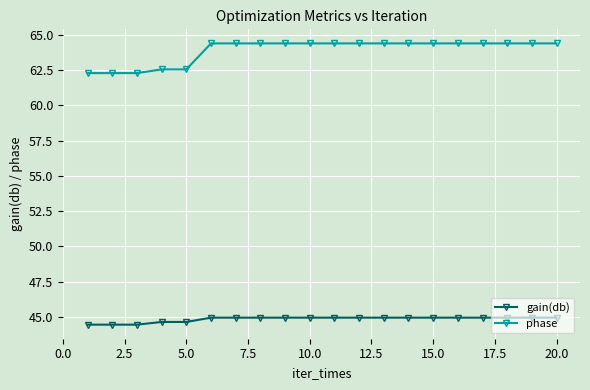

True or false: gain(db) and phase cross at least once.

False